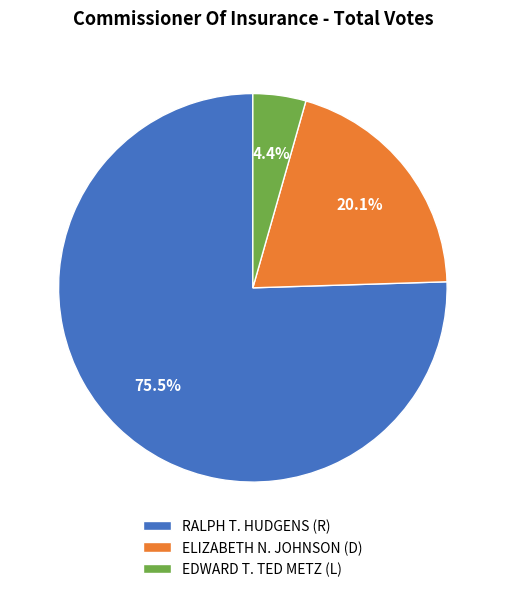

To the nearest percent, what is the average slice percentage?

33%